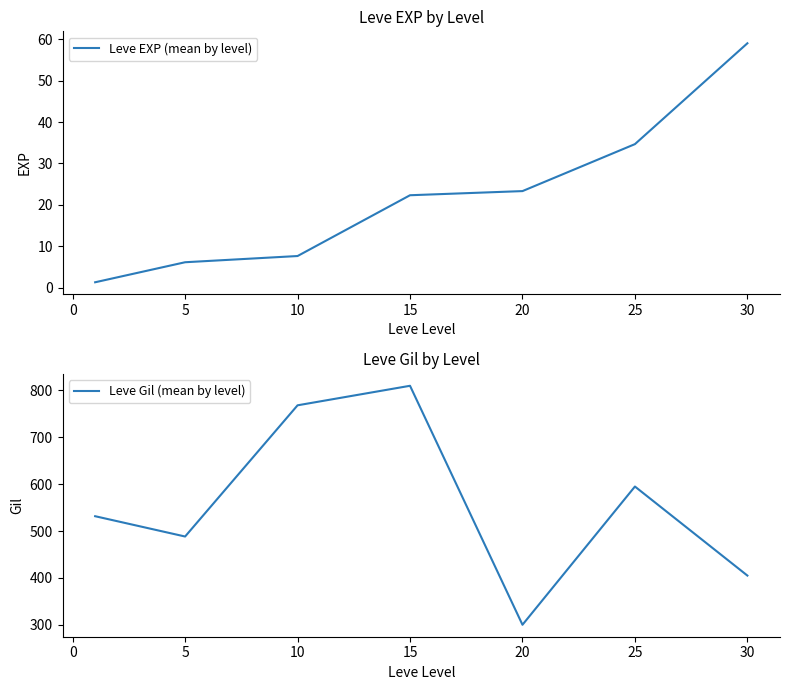

Rank the series by their maximum value, from lowest to highest.

Leve EXP (mean by level), Leve Gil (mean by level)